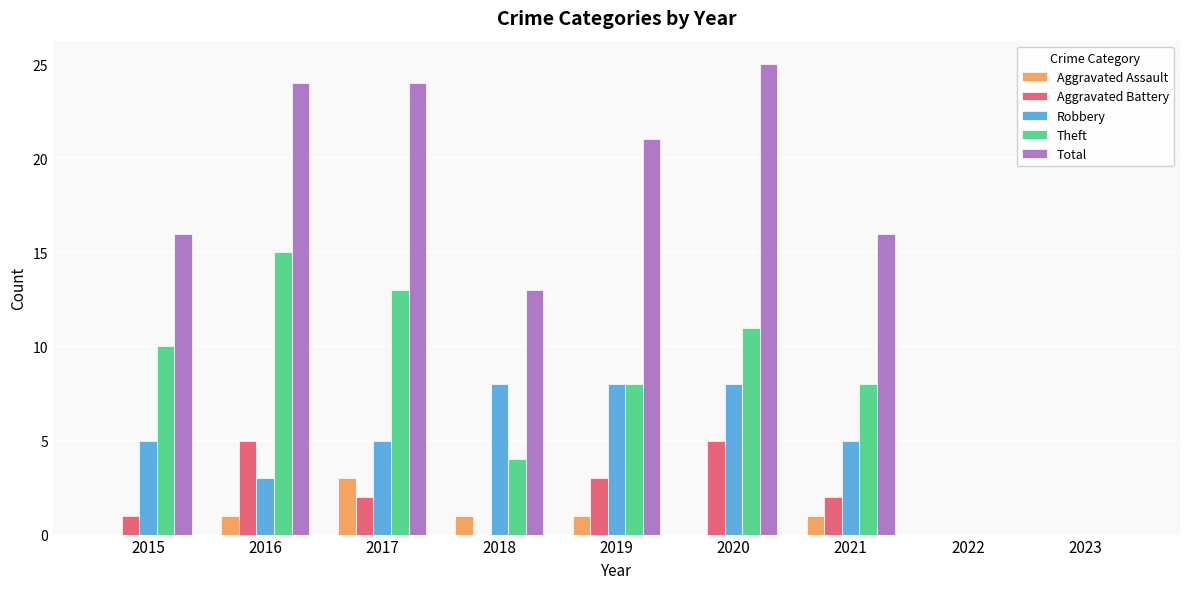

What is the total value across all series at 2015?

32